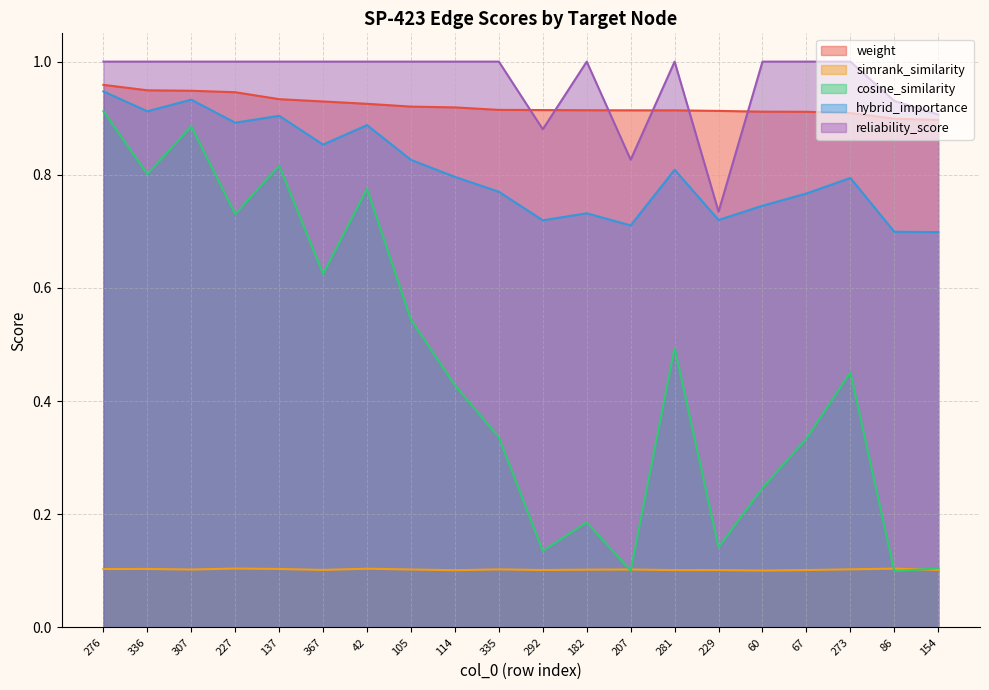

What is the difference between the maximum and second lowest values in the cosine_similarity series?

0.8